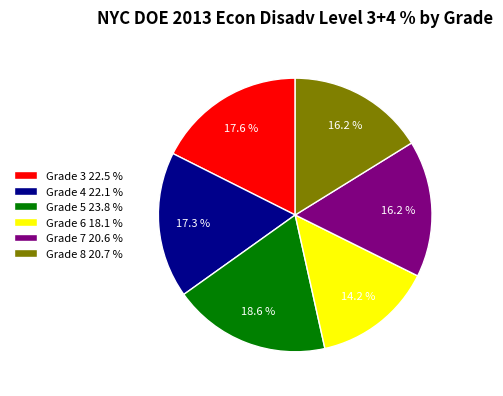

To the nearest percent, what is the combined percentage of Grade 7 and Grade 8?

32%